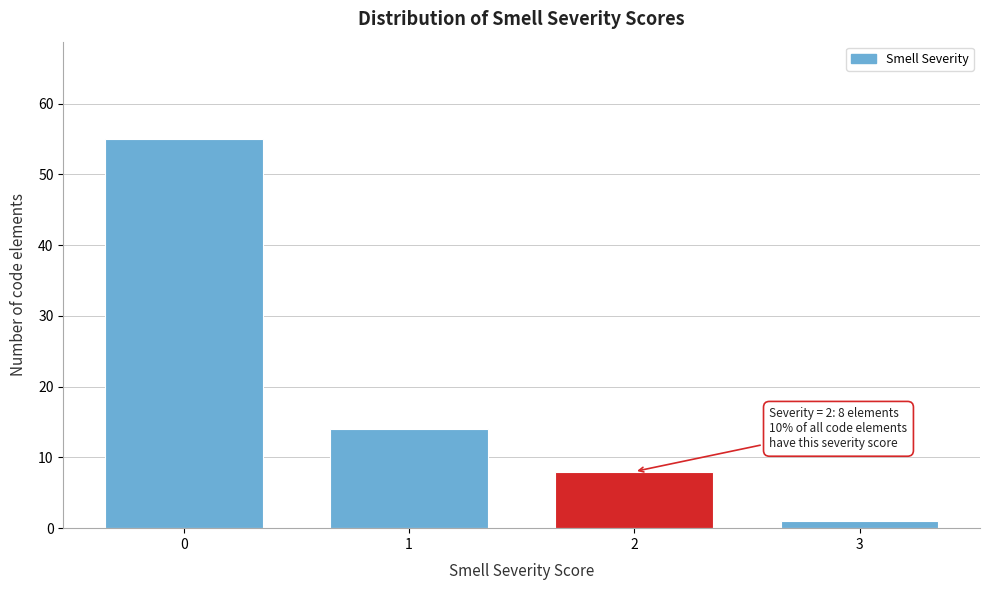

Reading left to right, what are all the values shown in this chart?

55	14	8	1